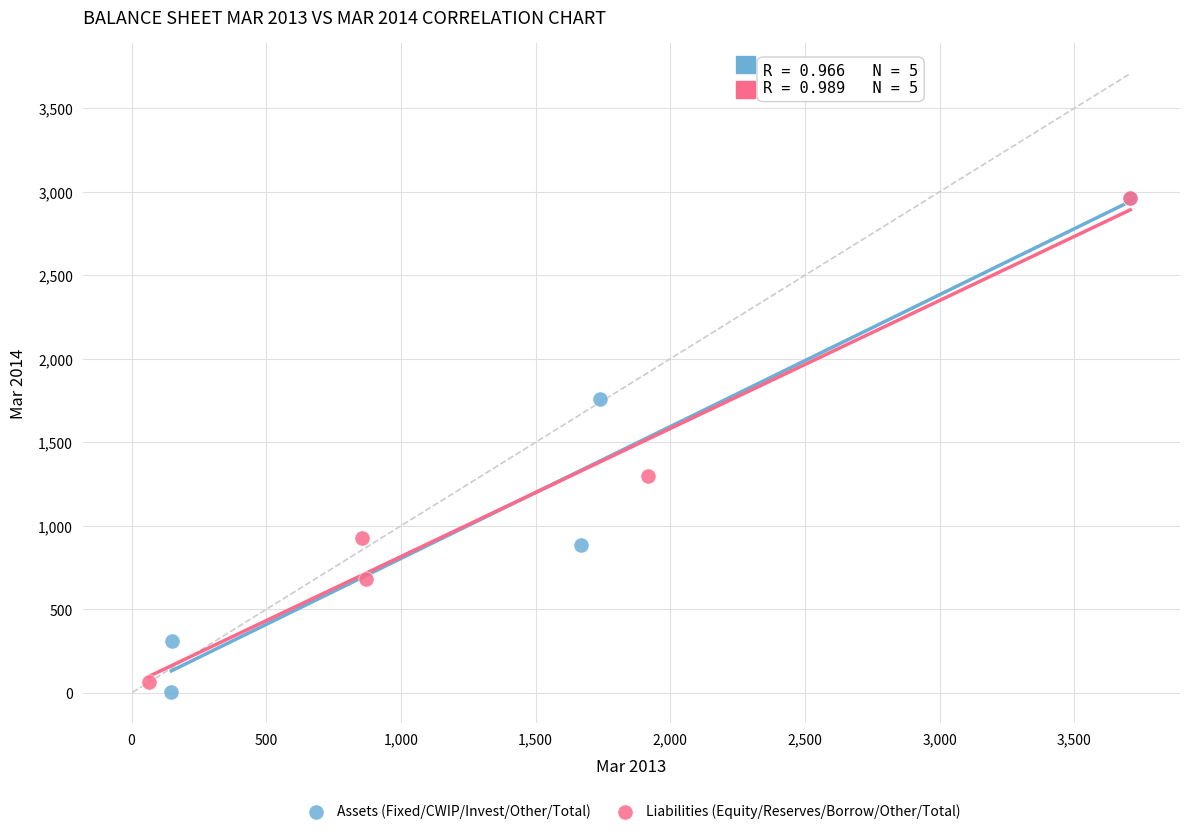

What are all the series names shown in the legend?

Assets (Fixed/CWIP/Invest/Other/Total), Liabilities (Equity/Reserves/Borrow/Other/Total)